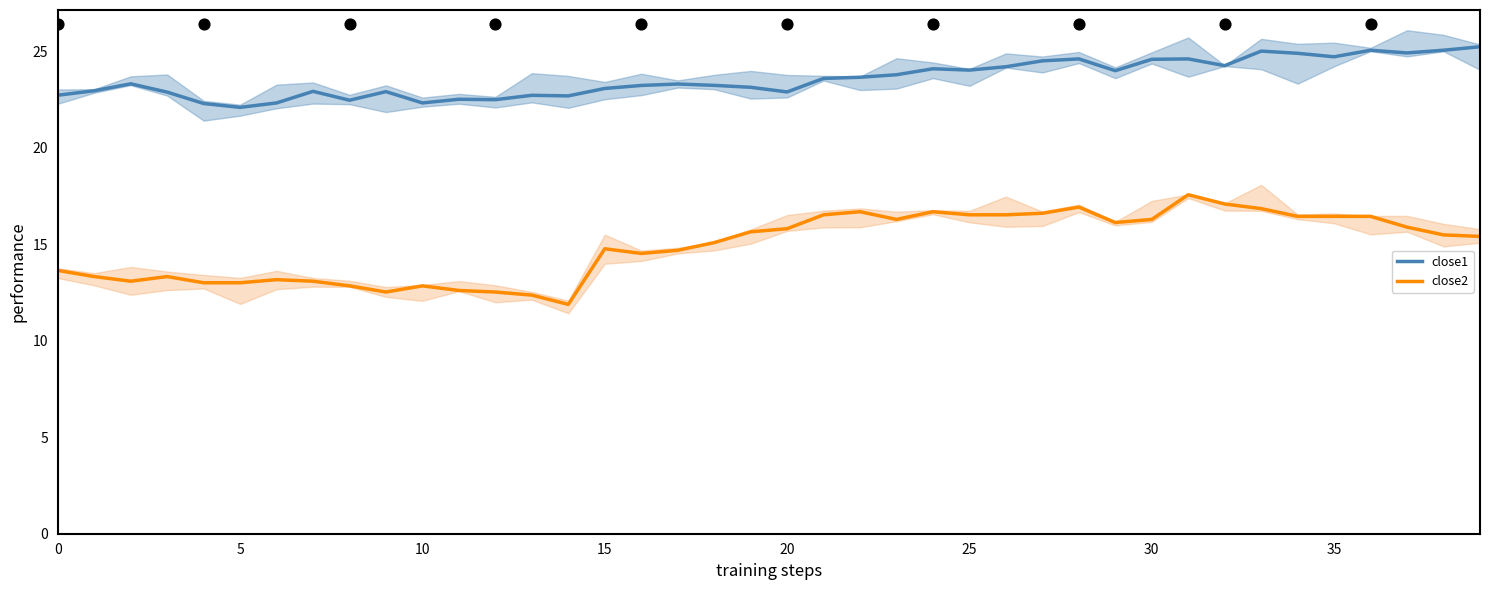

Which series reaches the minimum Y coordinate?

close2